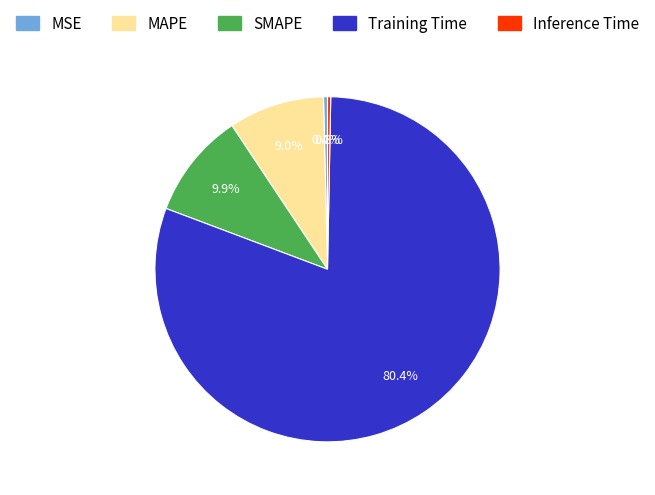

True or false: MAPE accounts for 9% of the total.

True